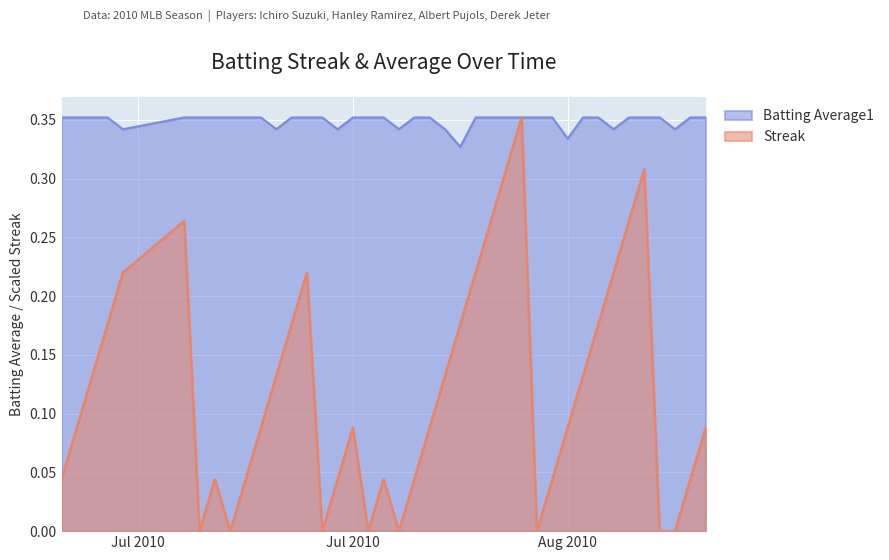

Read the Batting Average1 value at 2010-08-17.

0.4